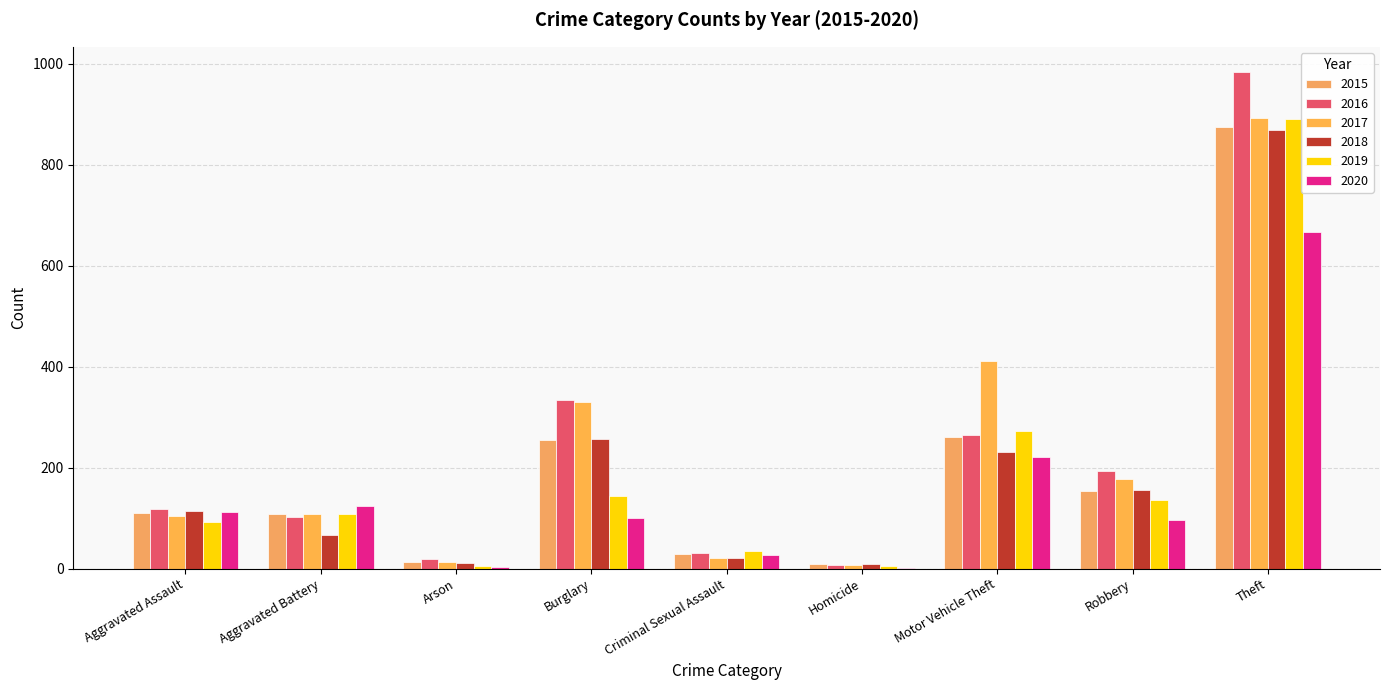

Count the number of categories in the chart.

9